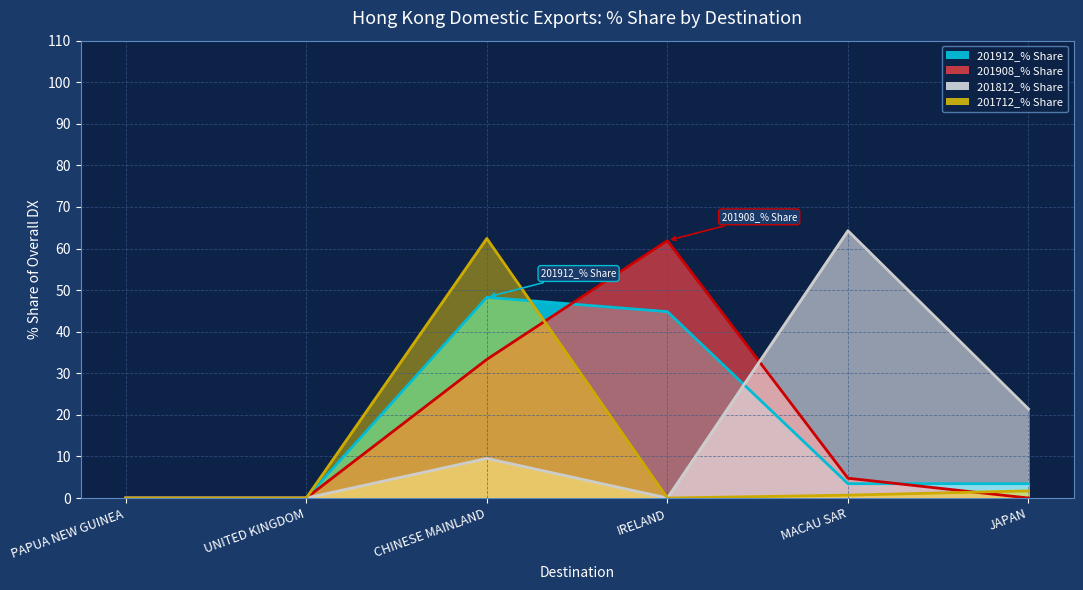

Rank the series by their maximum value, from lowest to highest.

201912_% Share, 201908_% Share, 201712_% Share, 201812_% Share